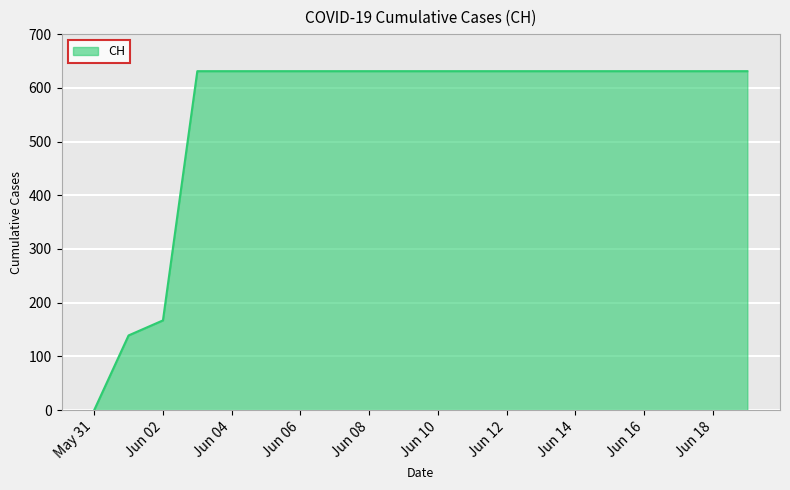

What is the average value?

552